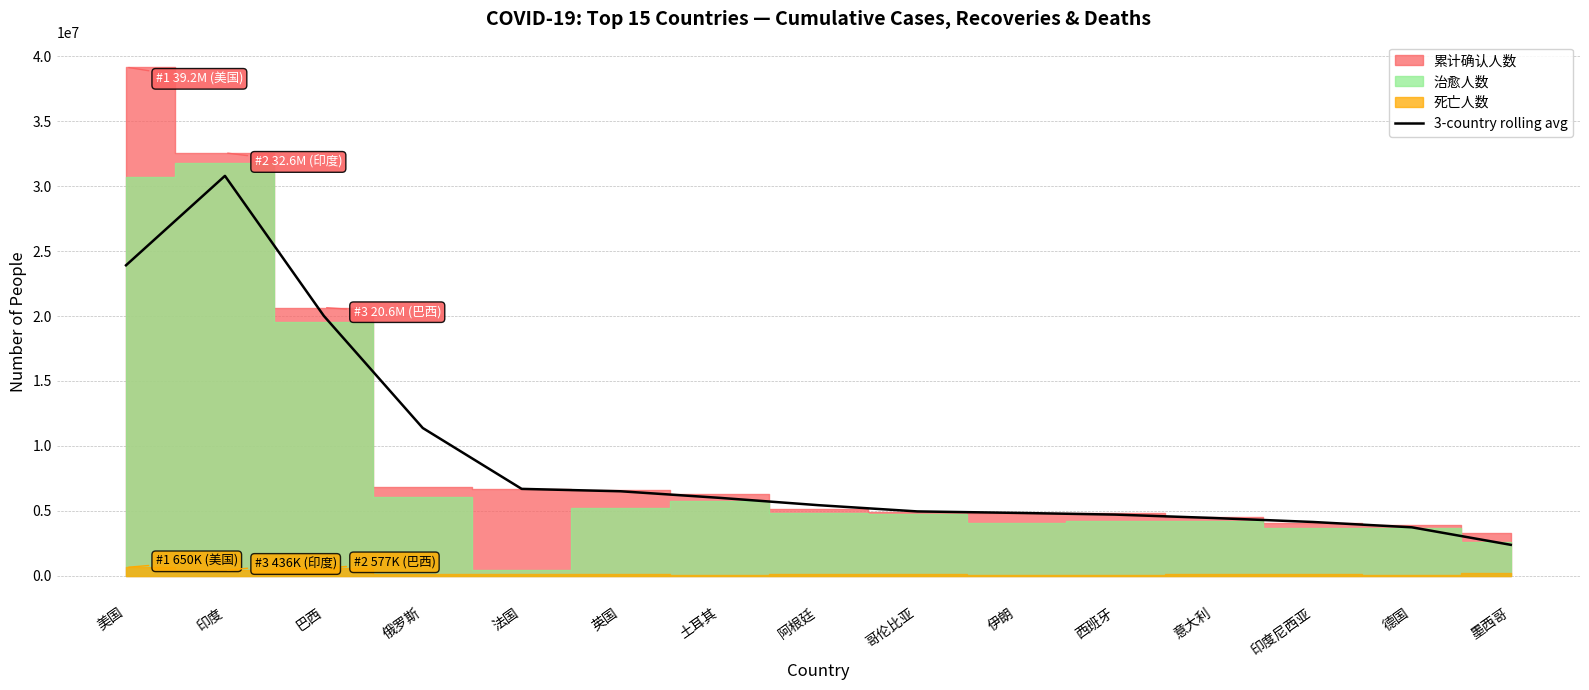

List the labels in order of value, largest first.

印度, 美国, 巴西, 俄罗斯, 法国, 英国, 土耳其, 阿根廷, 哥伦比亚, 伊朗, 西班牙, 意大利, 印度尼西亚, 德国, 墨西哥